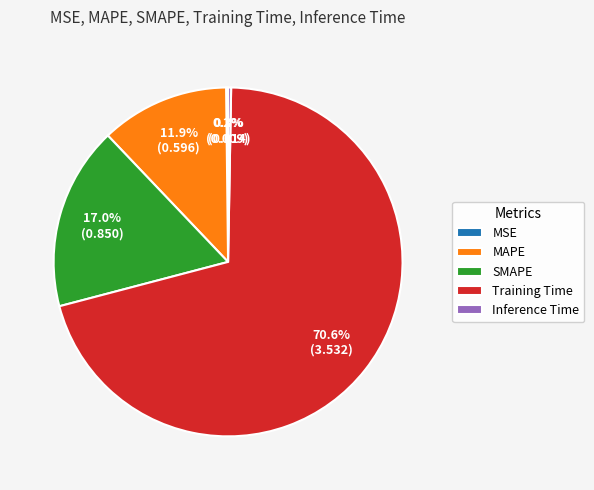

Which slice is the largest?

Training Time